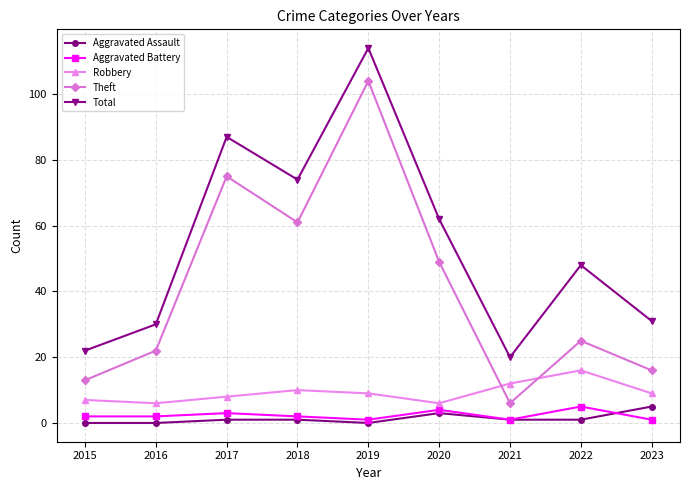

Which series has the largest range (max minus min)?

Theft